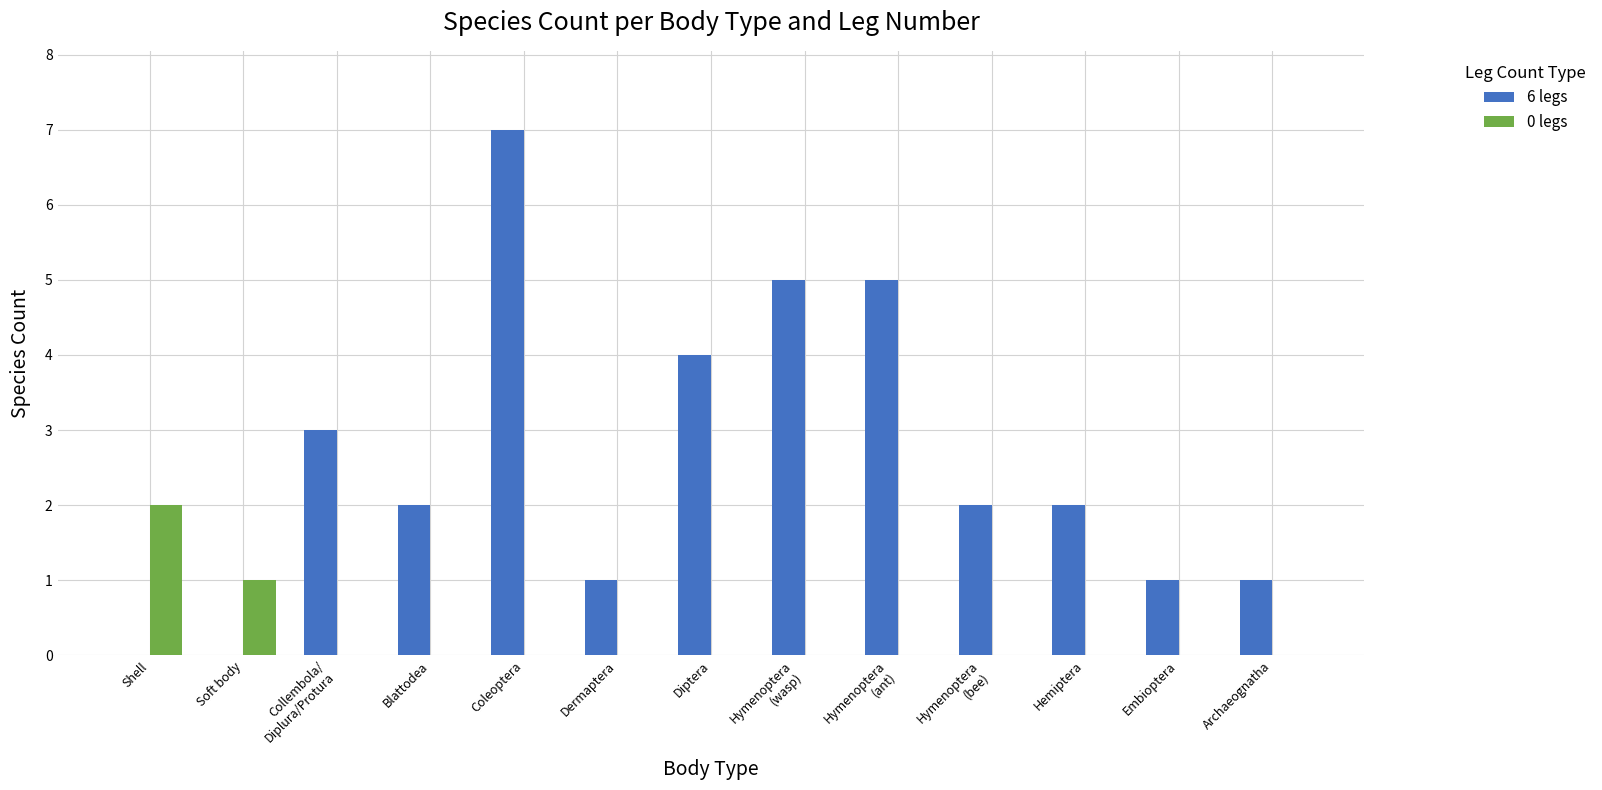

True or false: 6 legs has a value of 3 at Collembola/
Diplura/Protura.

True